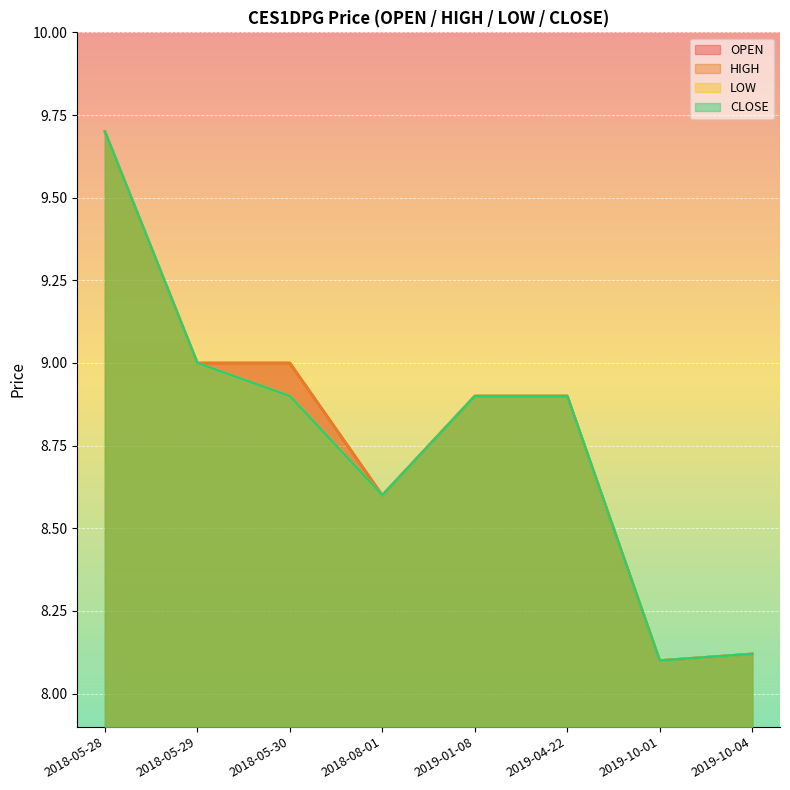

What is the sum of all CLOSE values?

70.2